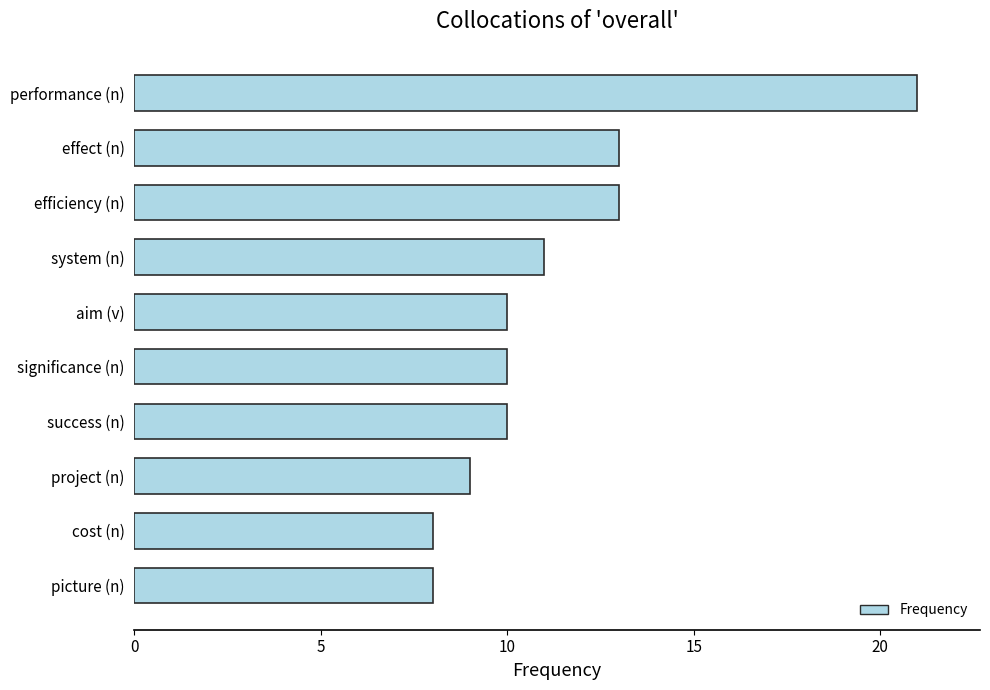

Is it true that the value at effect (n) is 8?

False